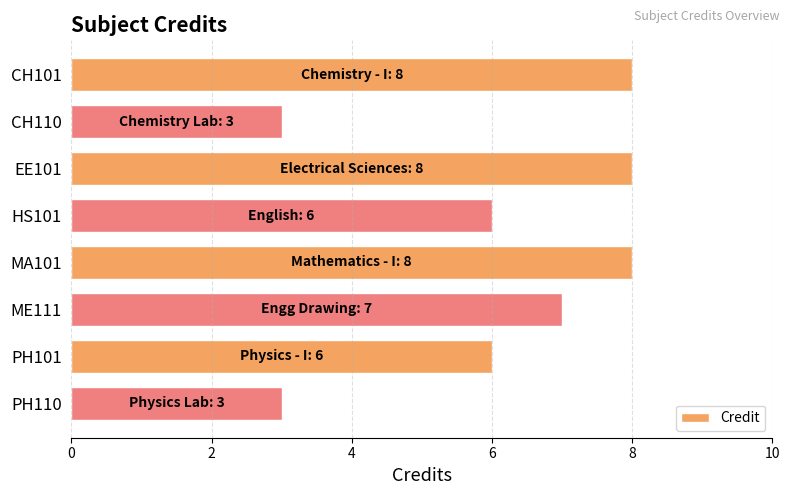

What is the difference between the second highest and second lowest values?

5